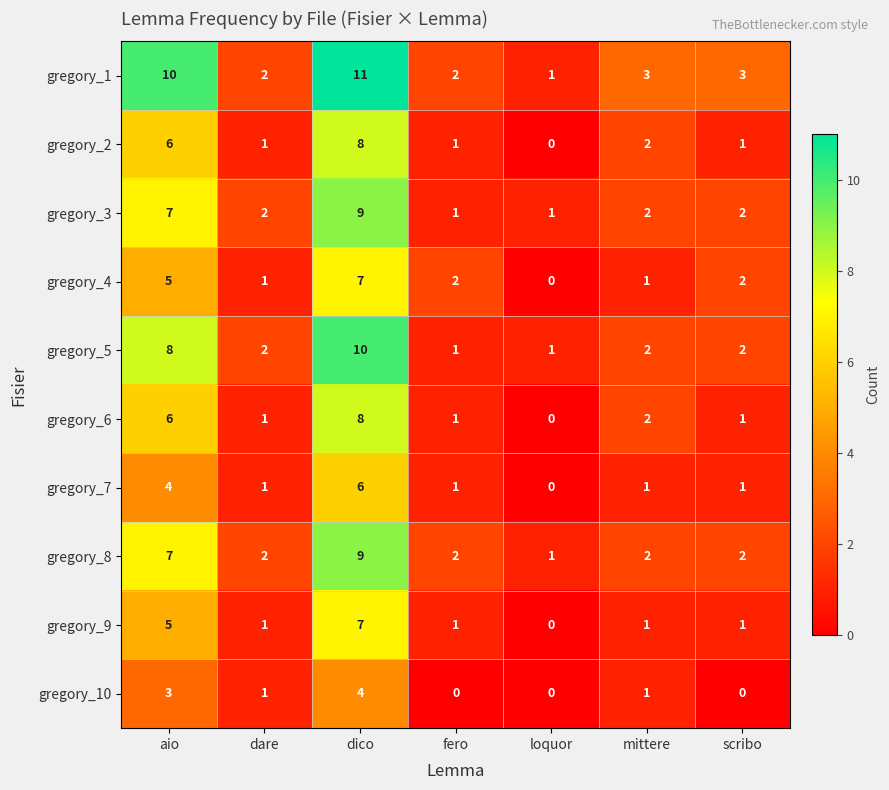

How many series are shown in this chart?

10